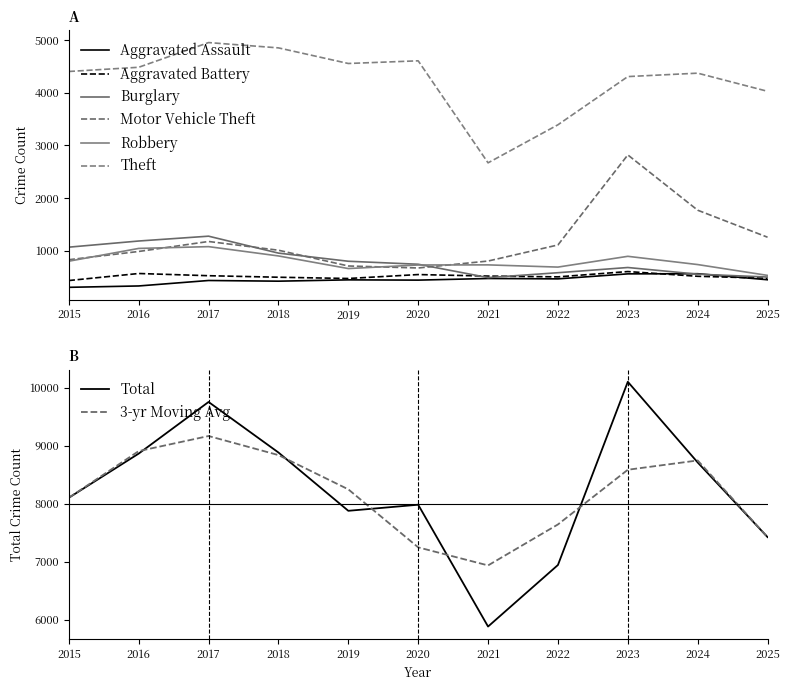

Is it true that Burglary equals 1338 at 2018?

False